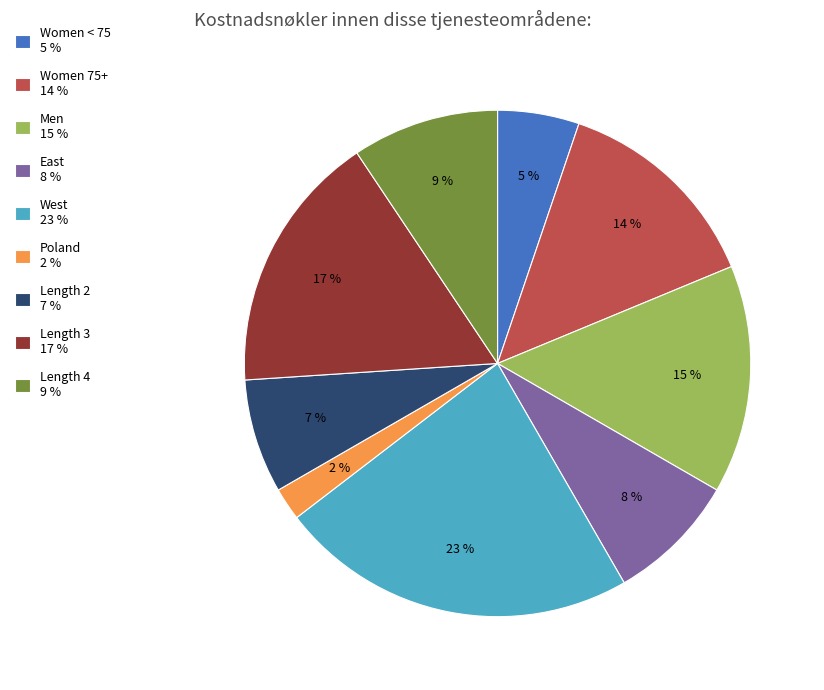

Approximately how many times larger is the value at Length 4 compared to West?

0.4